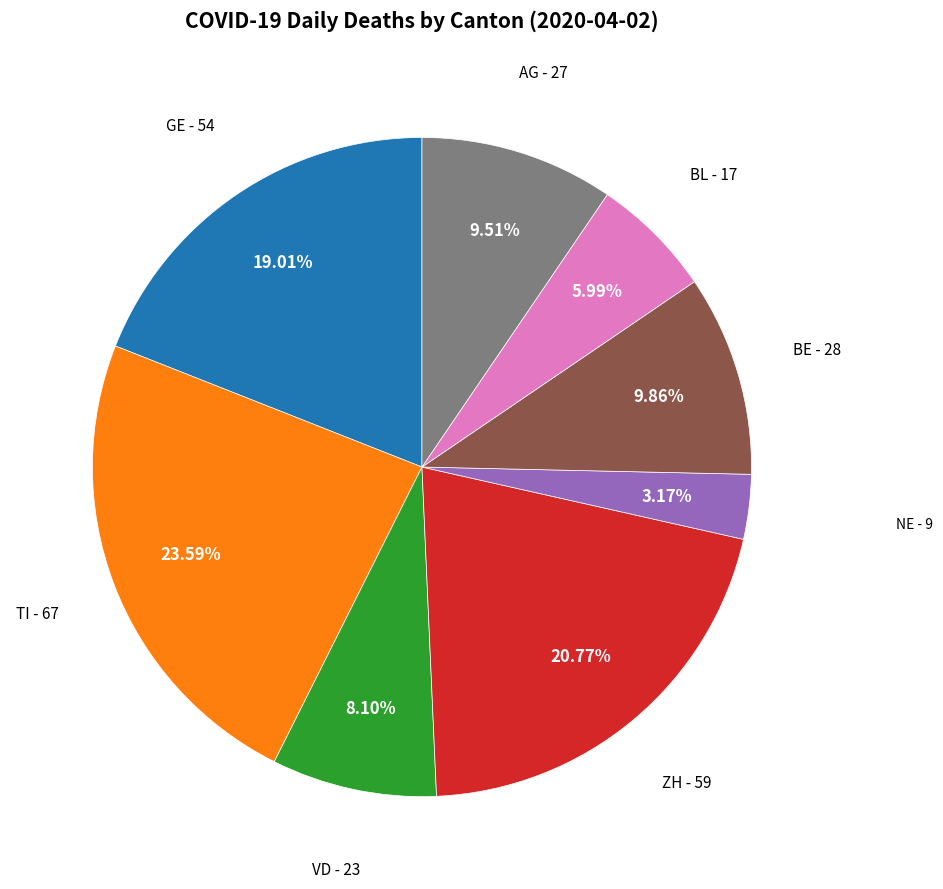

Does any single category account for the majority?

No